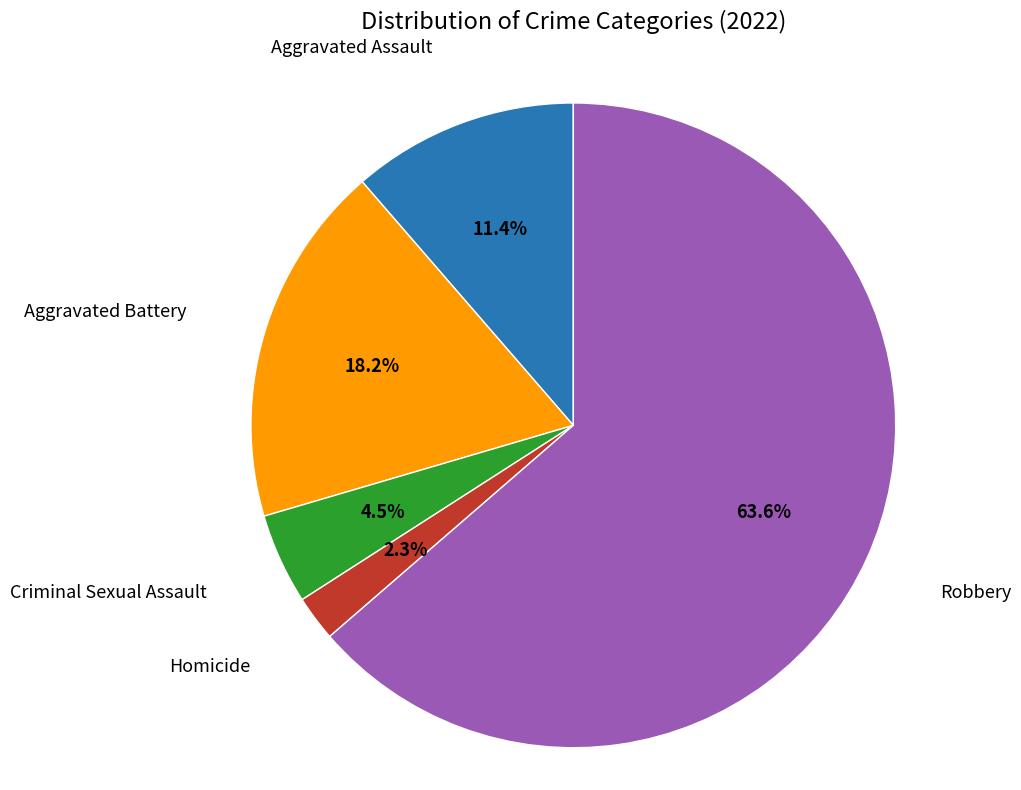

What is the largest slice in the pie chart?

Robbery